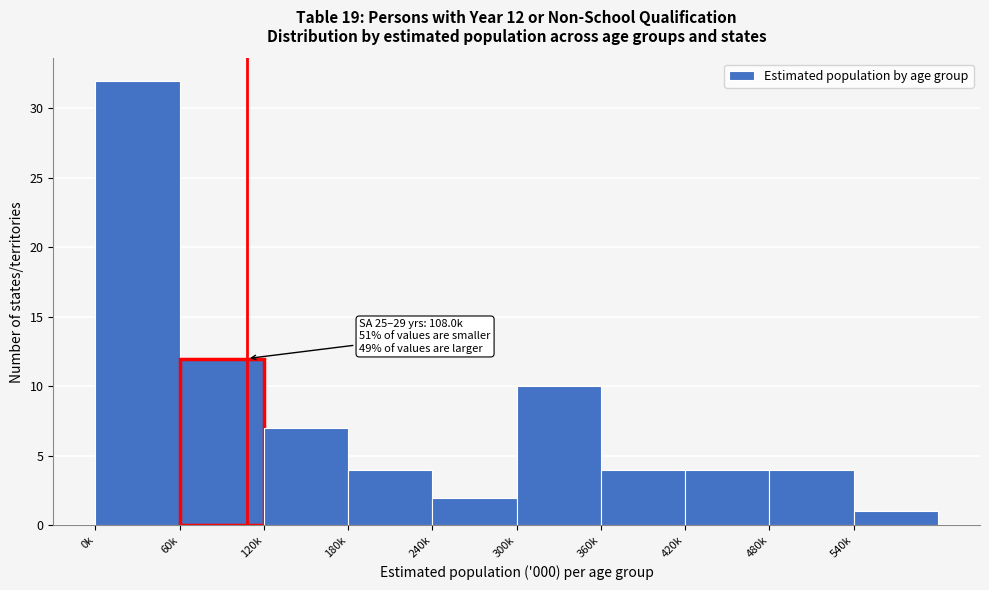

Reading right to left, what are all the values shown in this chart?

1	4	4	4	10	2	4	7	12	32